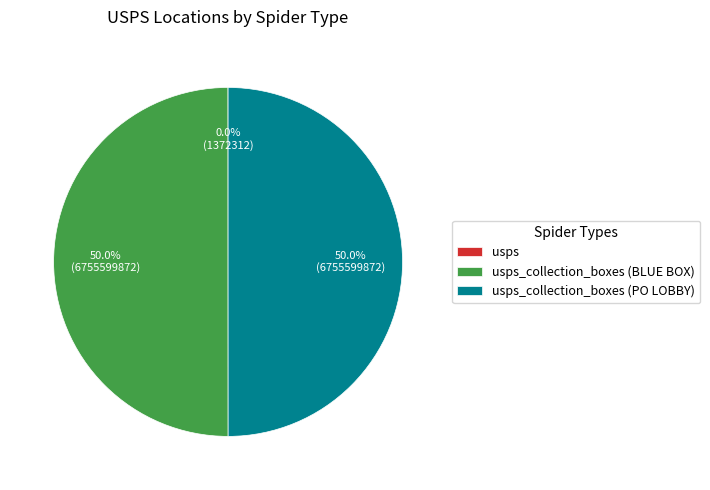

To the nearest percent, what portion does usps_collection_boxes (BLUE BOX) represent?

50%